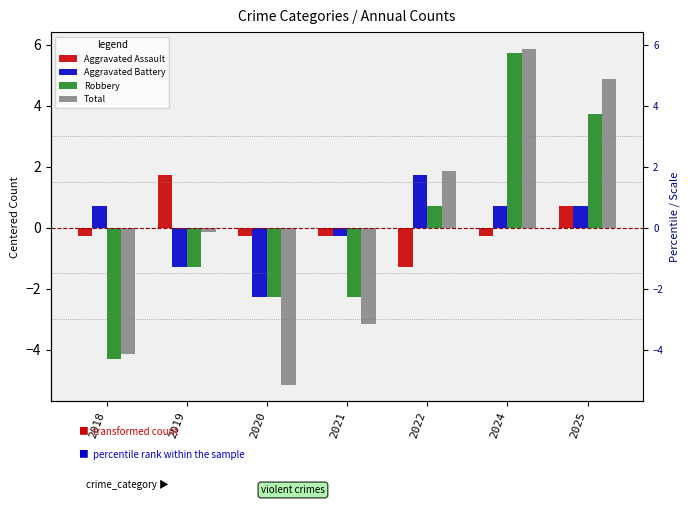

Rank the series at 2022 from lowest to highest value.

Aggravated Assault, Robbery, Aggravated Battery, Total